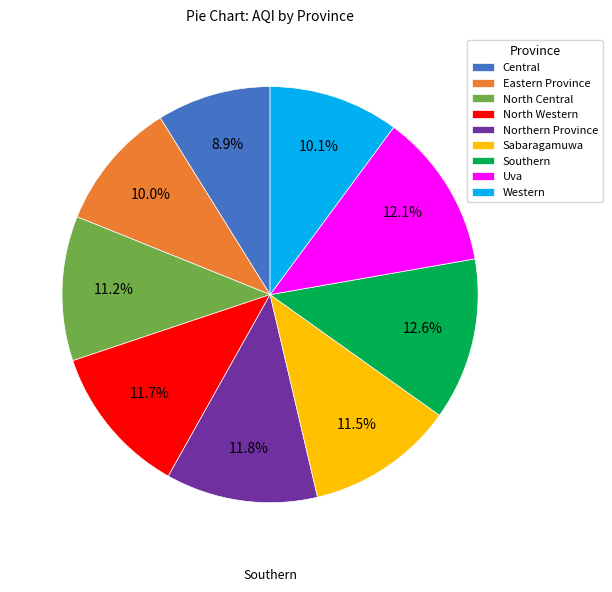

Is Eastern Province the majority of the pie?

No